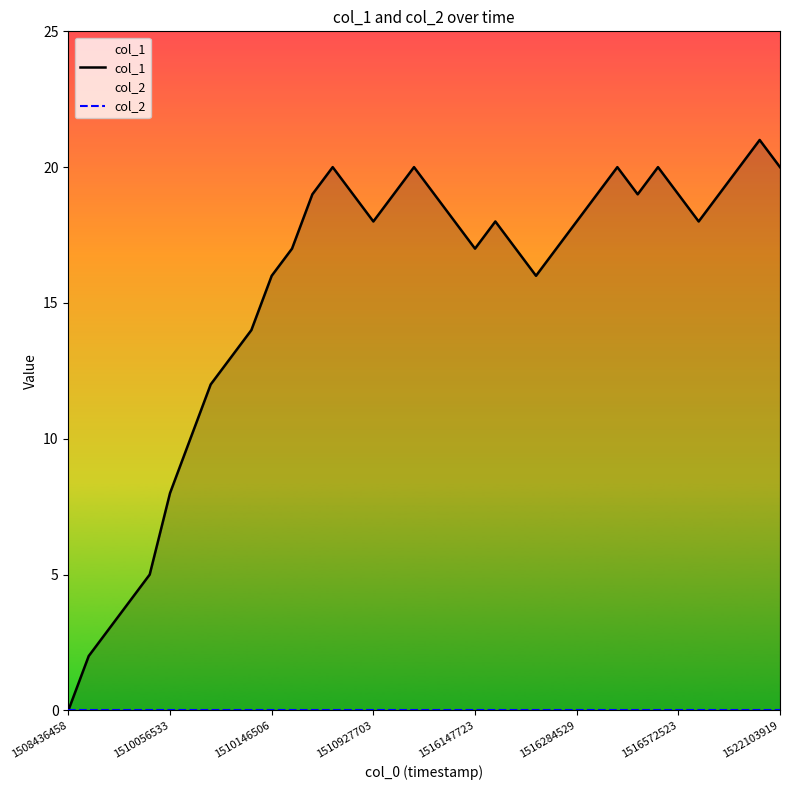

Which series has the largest range (max minus min)?

col_1